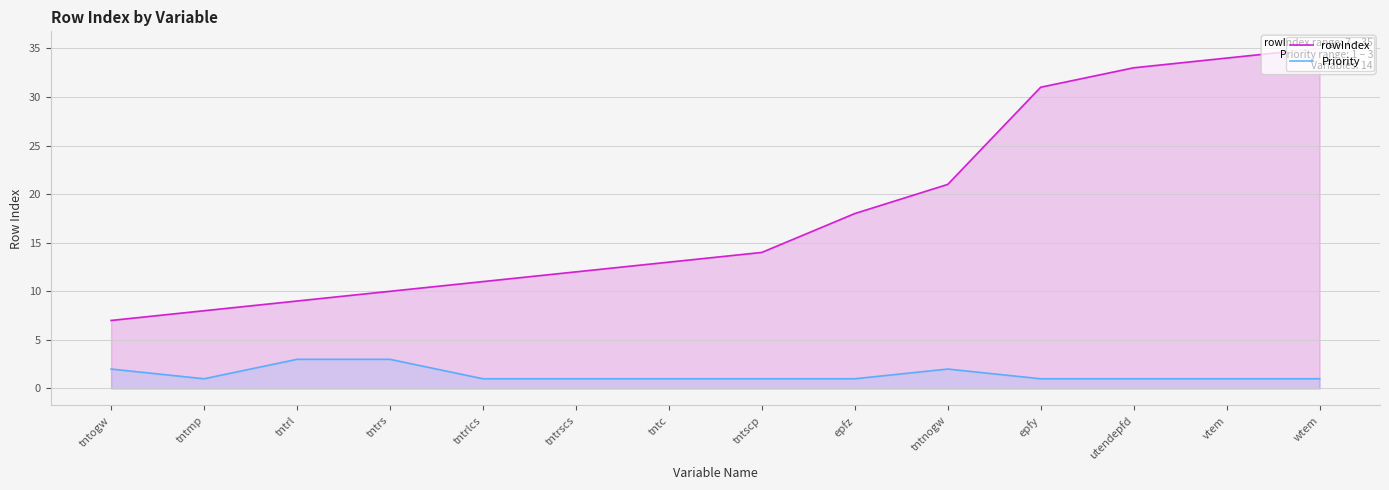

The value of Priority at vtem is 1. True or false?

True